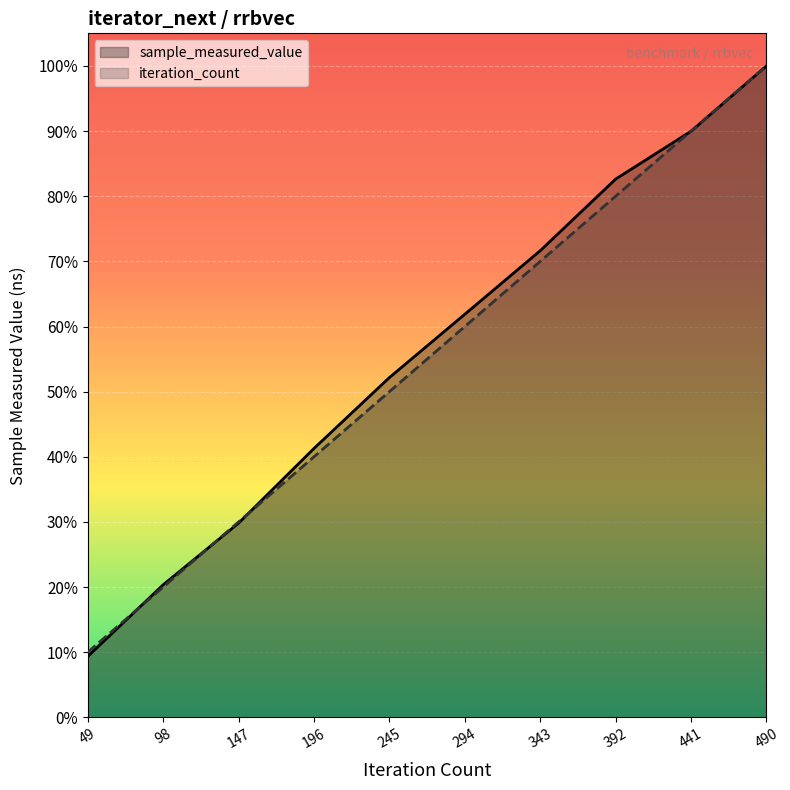

Which series has the largest total across all categories?

sample_measured_value